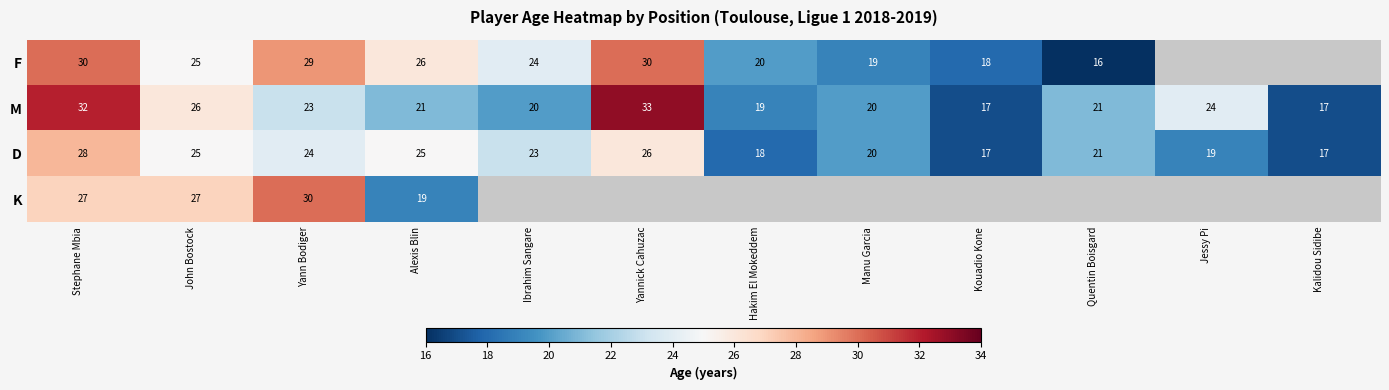

At which label does D first exceed 23?

Stephane Mbia